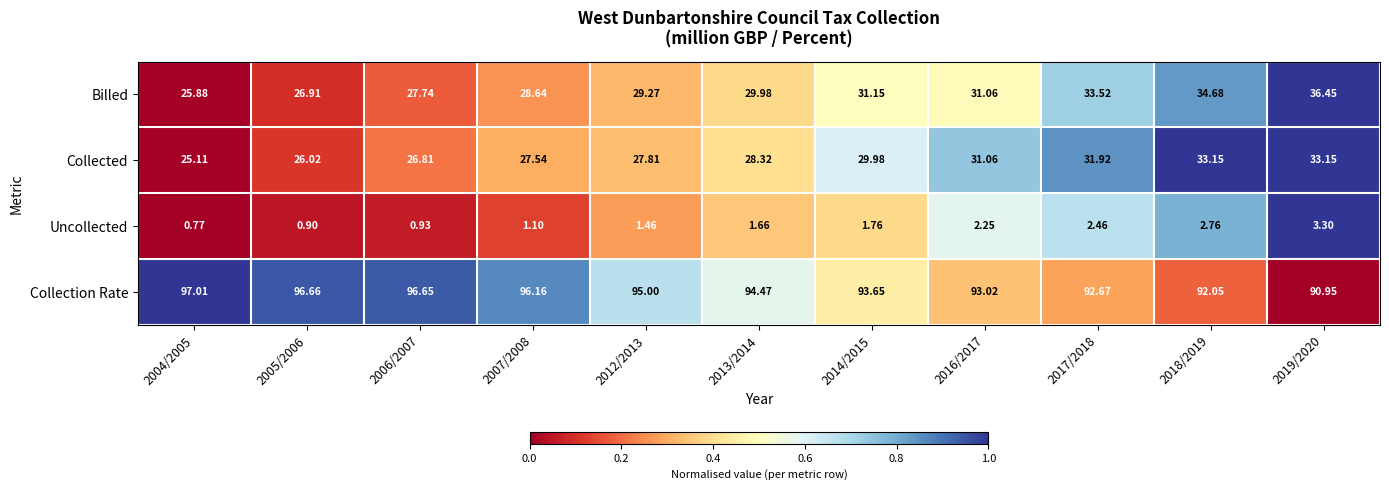

Which label corresponds to the largest value in the chart?

2004/2005